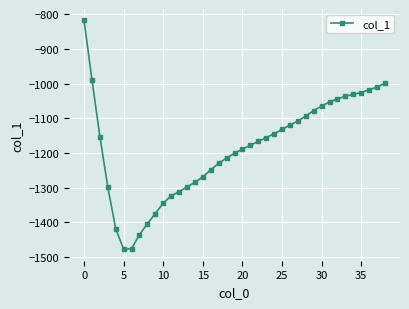

What is the value of the 11th point from the left?

-1345